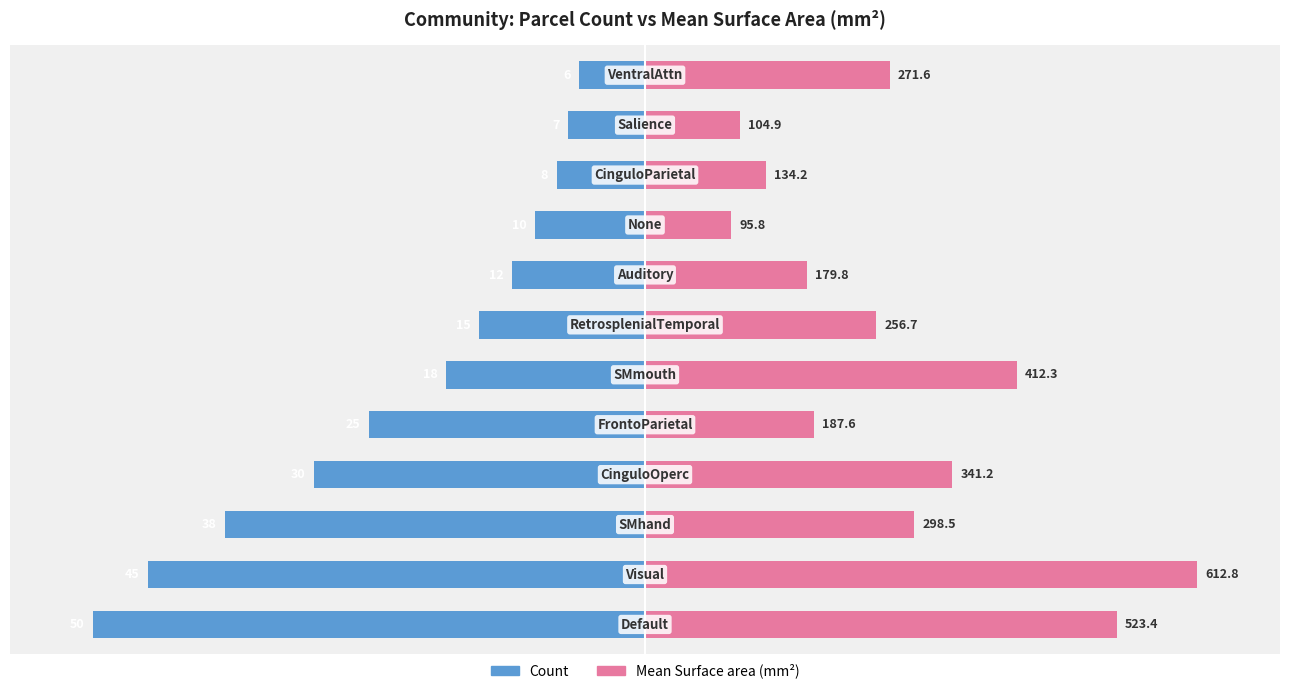

Which series has the widest spread of values?

Count